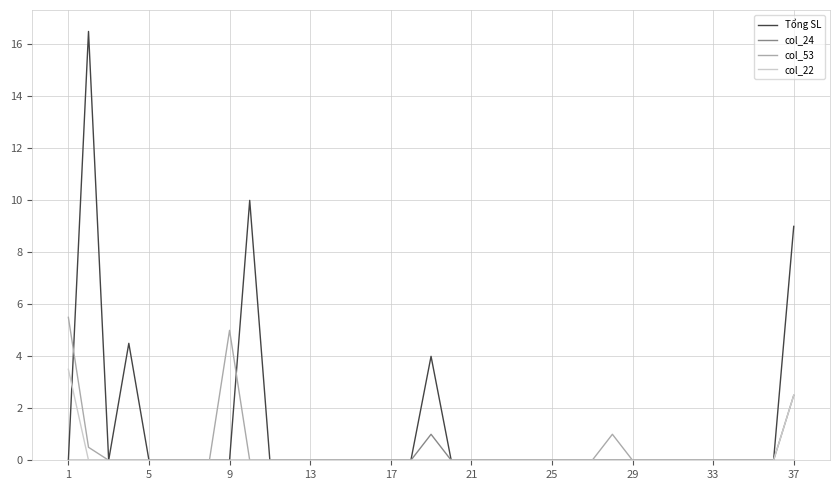

Rank the series by their maximum value, from highest to lowest.

Tổng SL, col_53, col_22, col_24